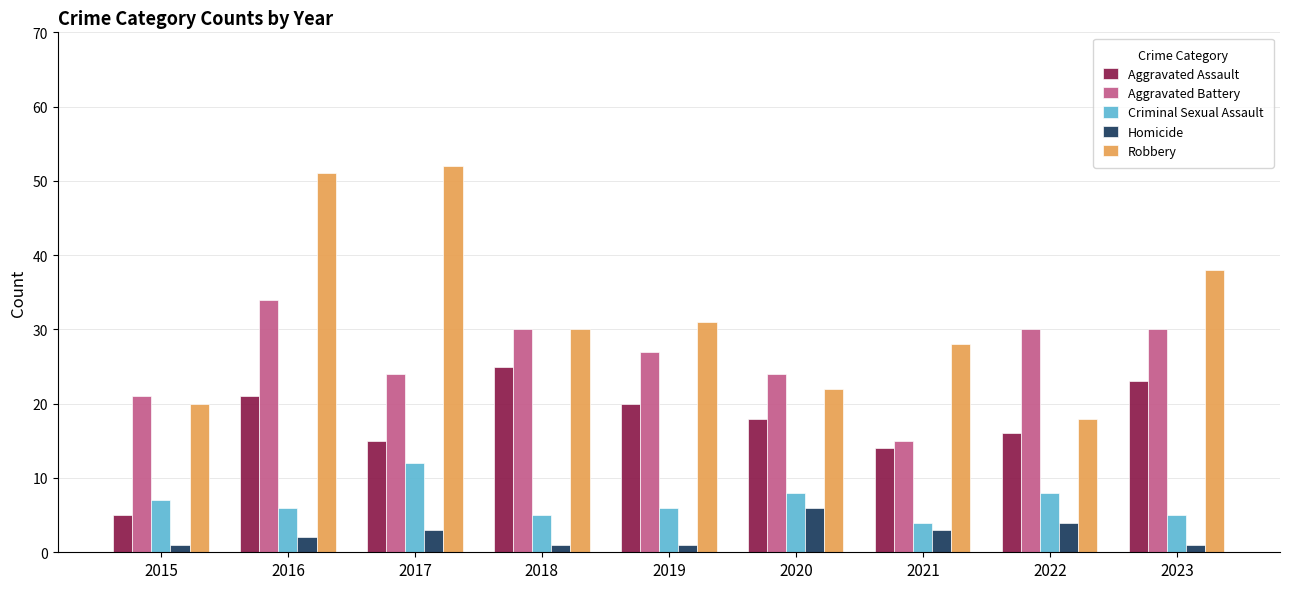

How many bars are there in each group?

5